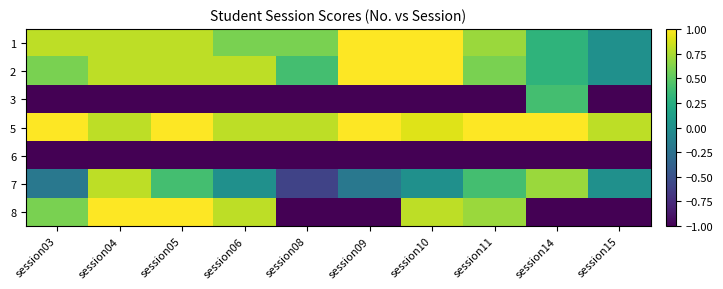

What is the total value across all series at session14?

0.7